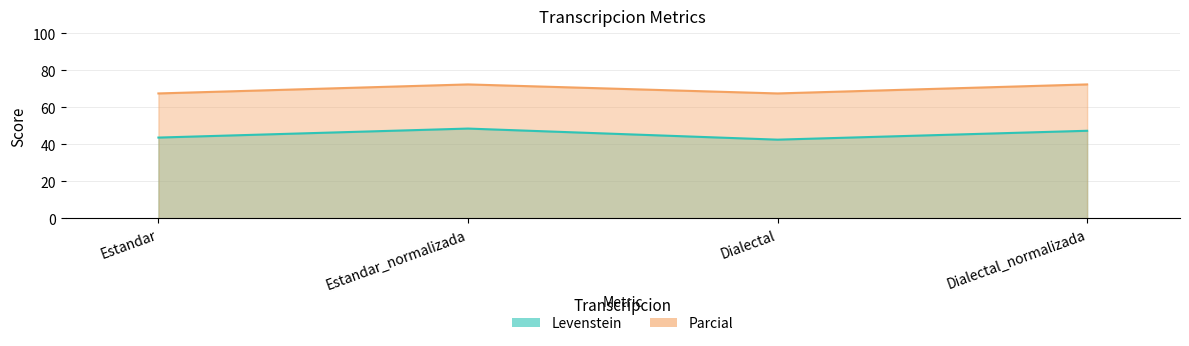

How many interior local valleys does the Levenstein series have?

1